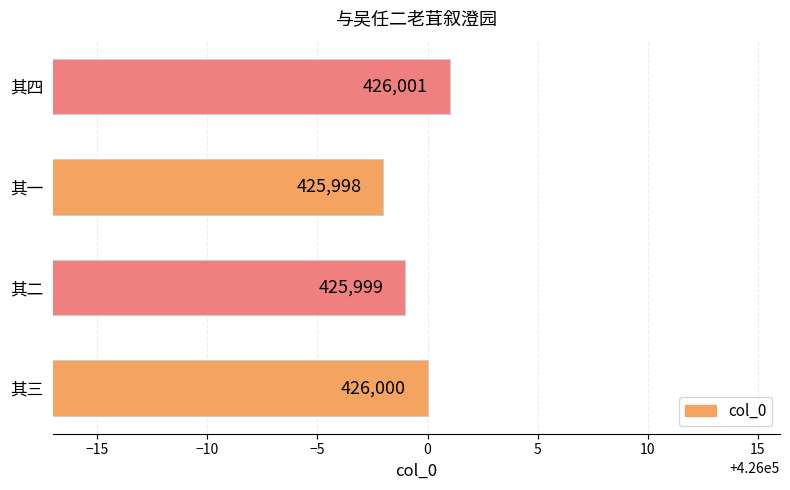

Which has a higher value, 其一 or 其四?

其四